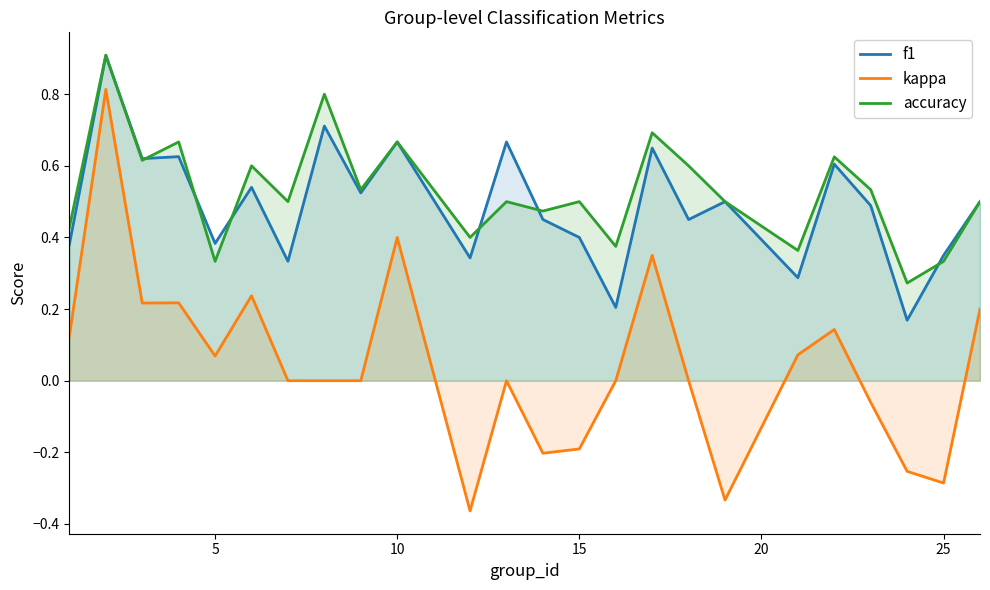

How many lines are shown in the chart?

3